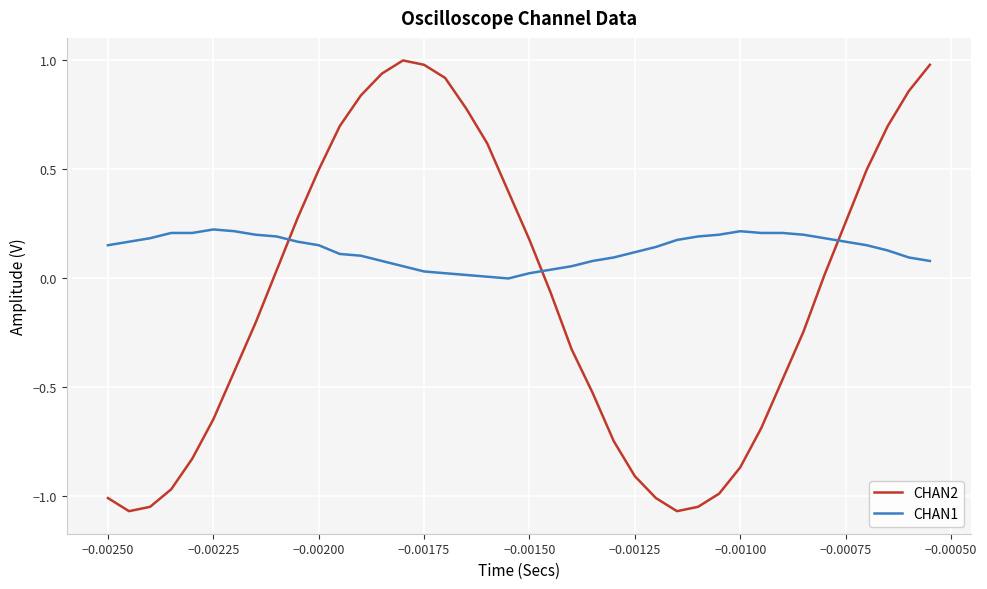

How many lines are shown in the chart?

2